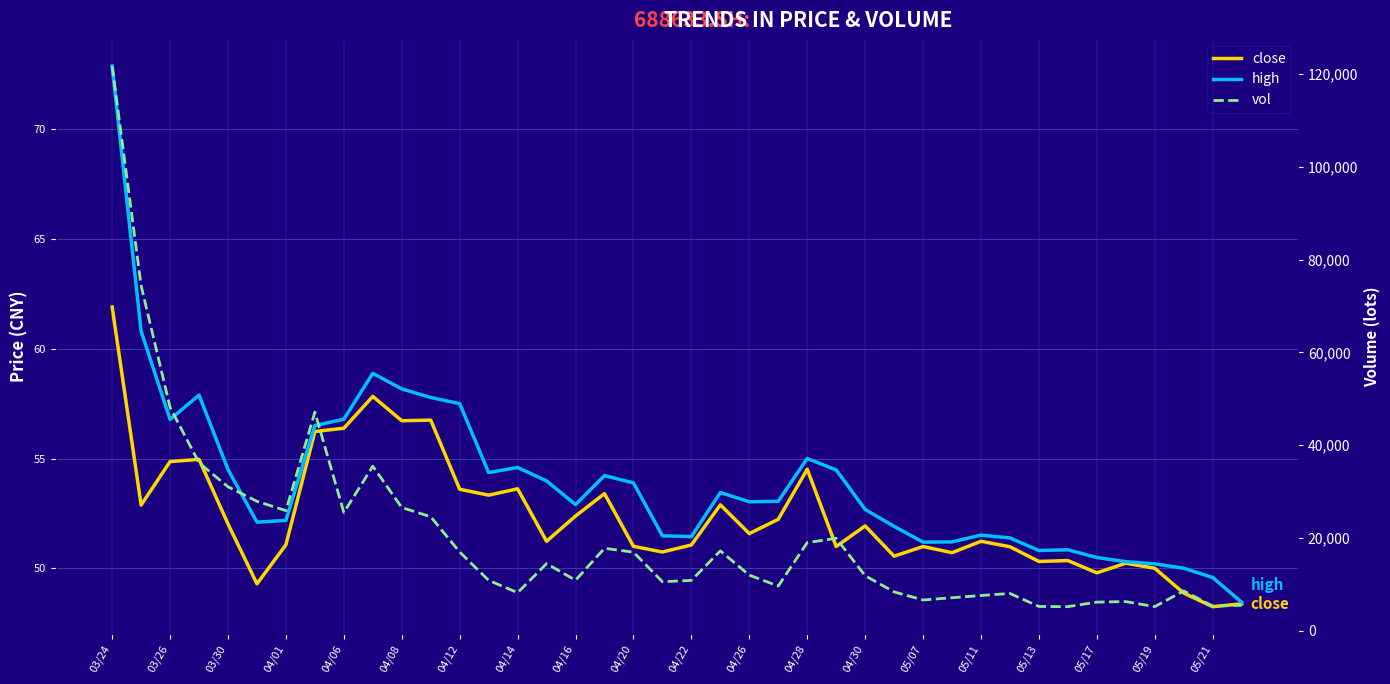

What are all the series names shown in the legend?

close, high, vol